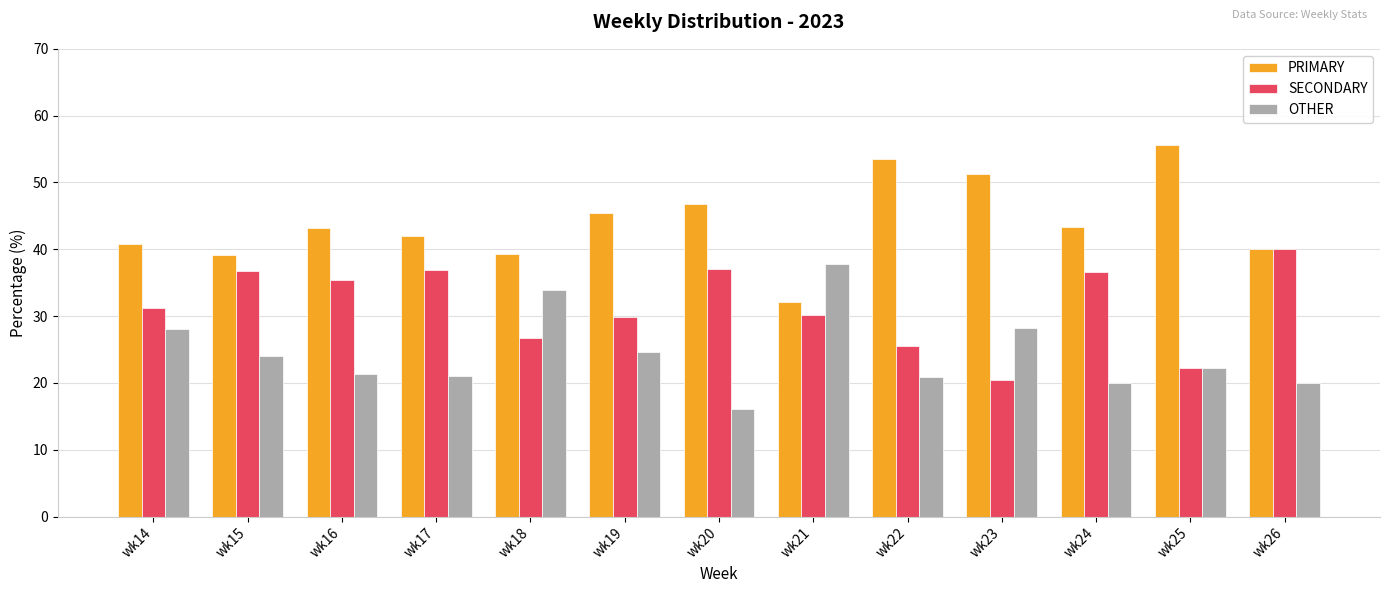

Is the value of OTHER at wk14 greater than the value of SECONDARY at wk23?

Yes